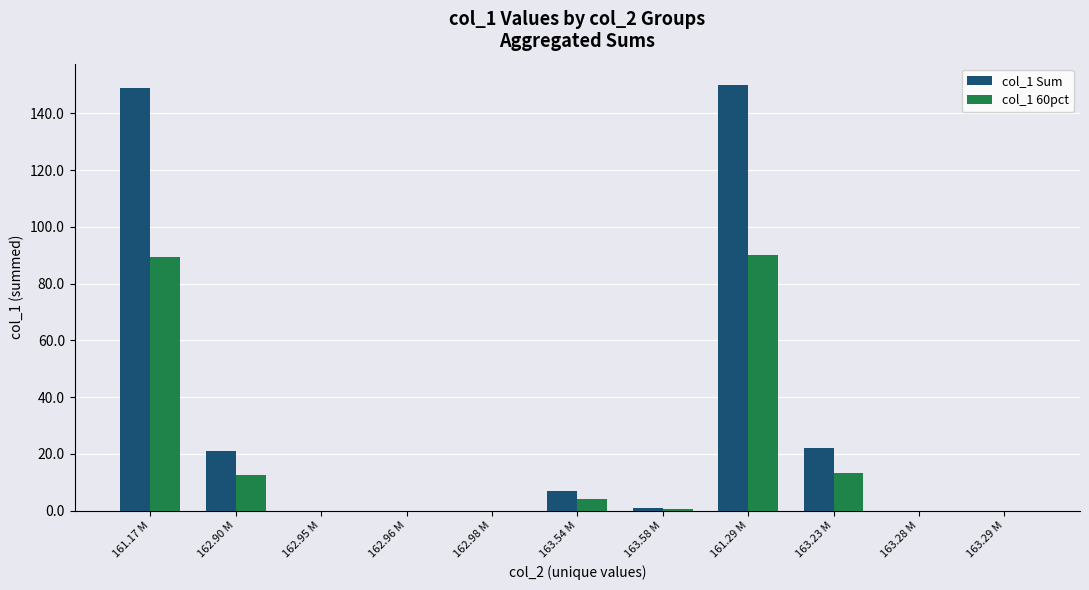

True or false: col_1 60pct has a value of 13.2 at 163.23 M.

True